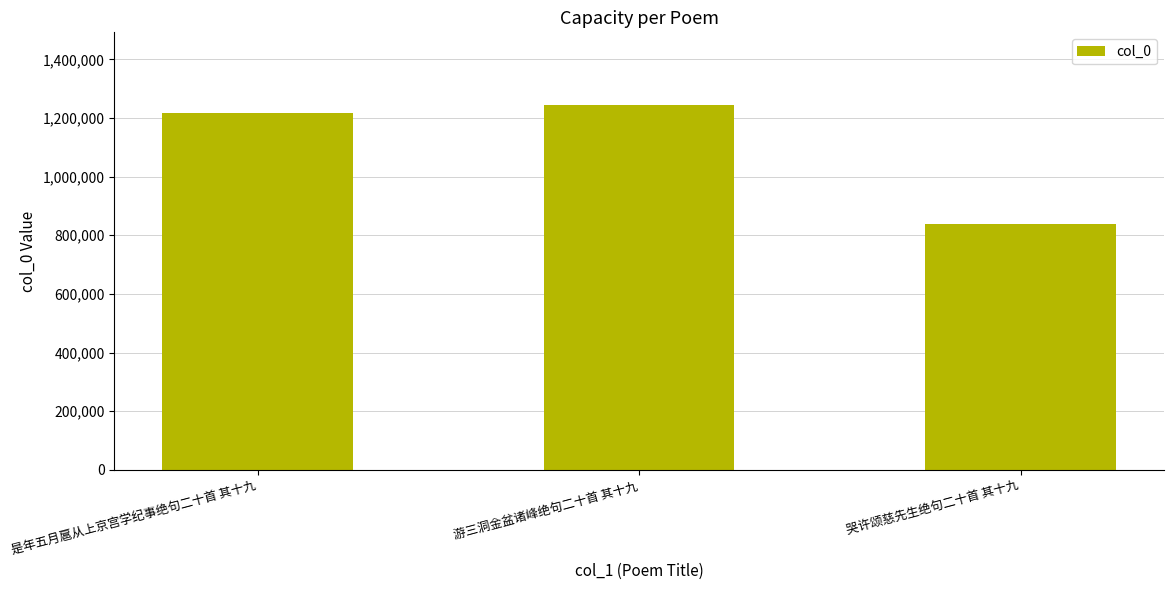

The chart shows a value of 1445999 at 哭许颂慈先生绝句二十首 其十九. True or false?

False